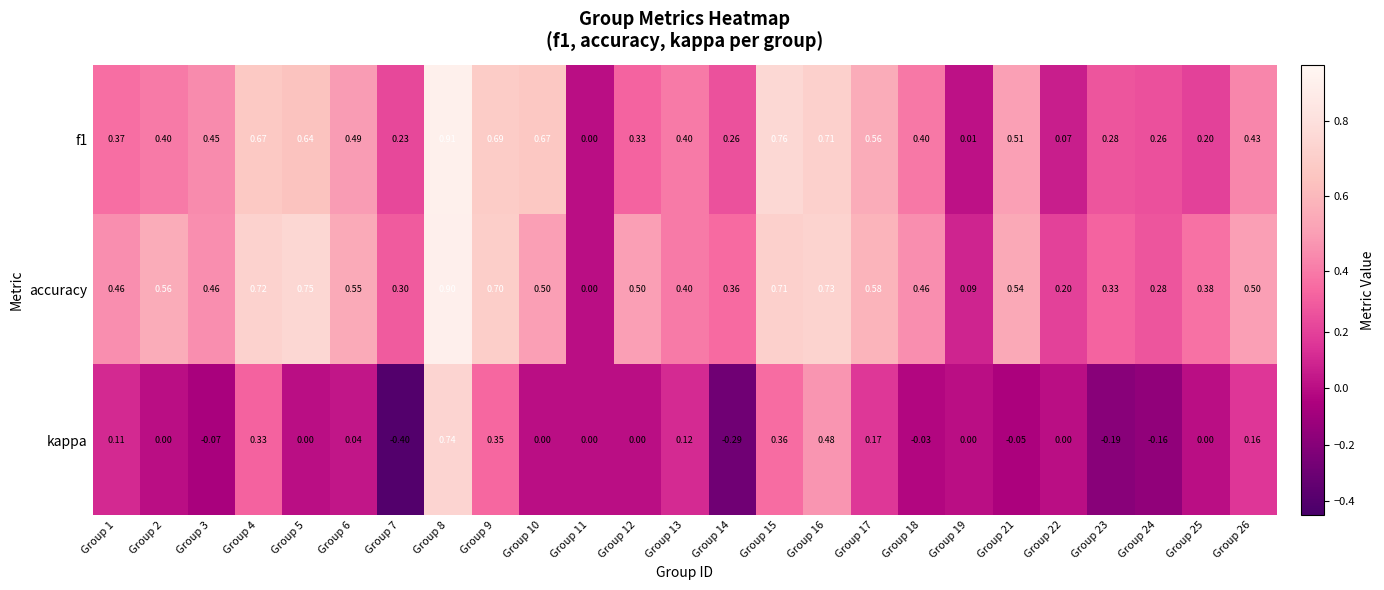

Is the value of accuracy at Group 7 greater than the value of kappa at Group 17?

Yes